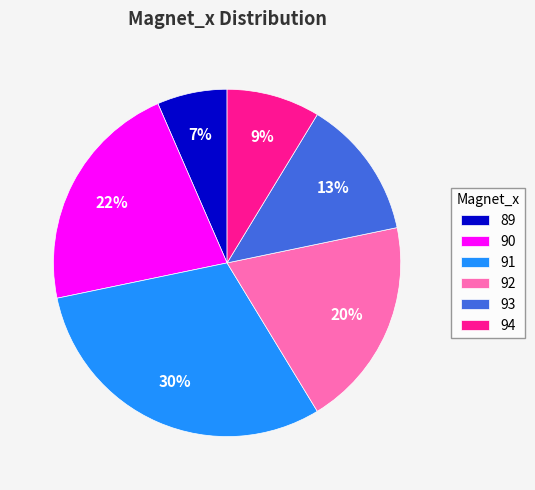

Is the sum of 92 and 89 greater than half?

No